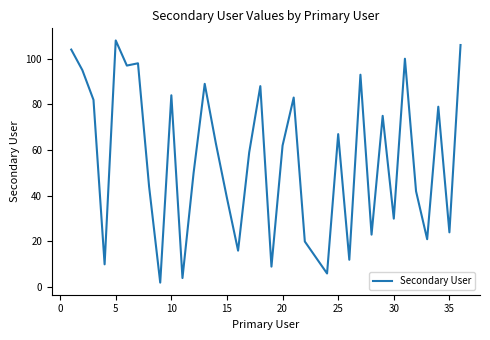

What is the greatest value displayed?

108